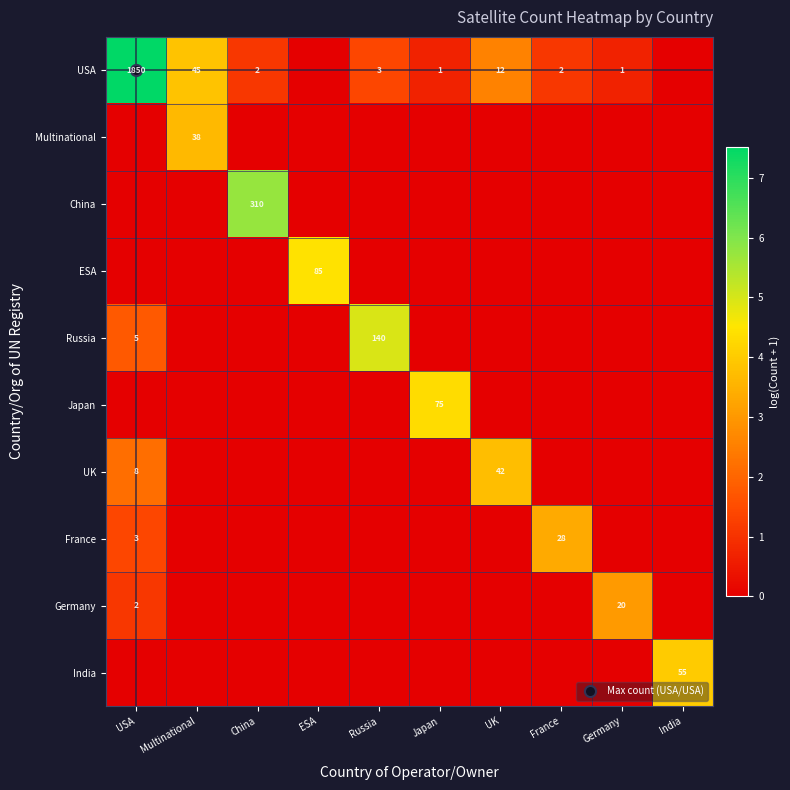

Rank the series by their maximum value, from highest to lowest.

USA, China, Russia, ESA, Japan, India, UK, Multinational, France, Germany